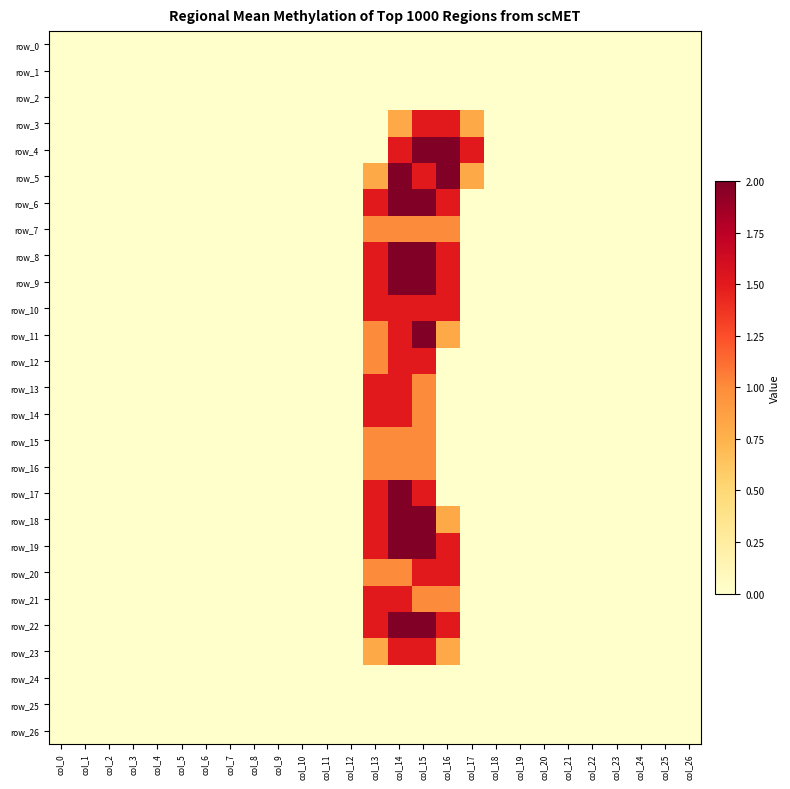

Rank the series at col_3 from highest to lowest value.

row_0, row_1, row_2, row_3, row_4, row_5, row_6, row_7, row_8, row_9, row_10, row_11, row_12, row_13, row_14, row_15, row_16, row_17, row_18, row_19, row_20, row_21, row_22, row_23, row_24, row_25, row_26